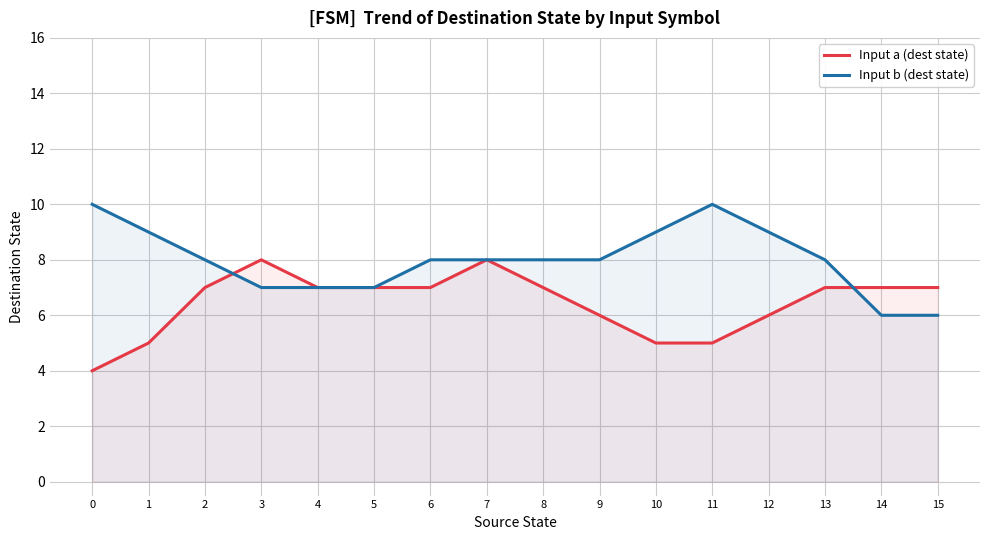

At which category is the sum across all series the highest?

7